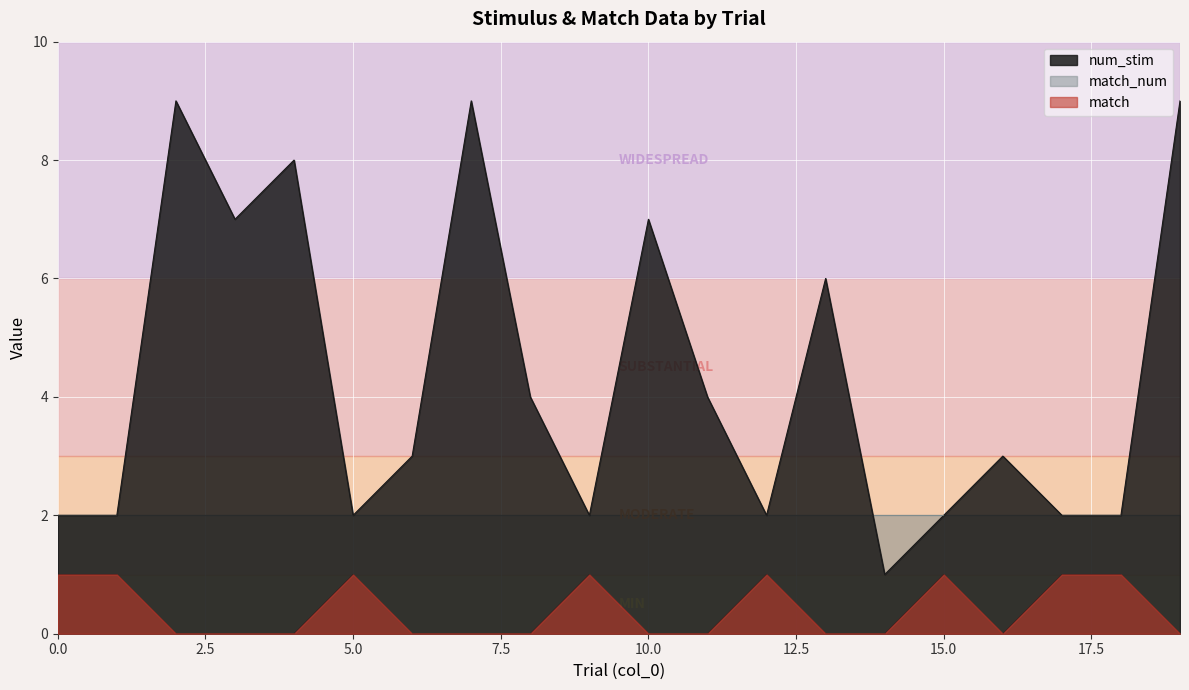

Which series has the largest total across all categories?

num_stim